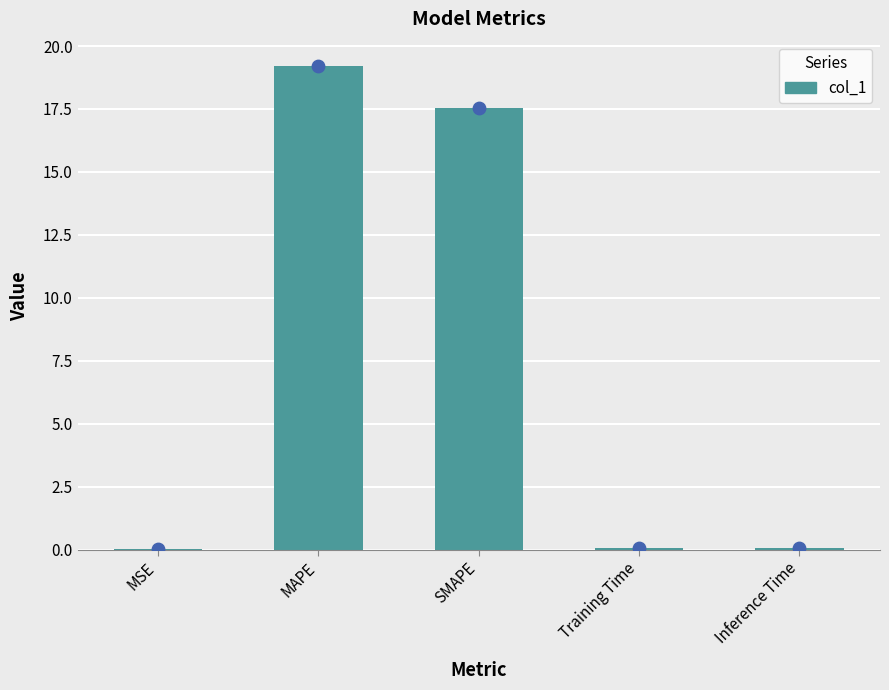

What is the change in value from MAPE to Inference Time?

-19.1